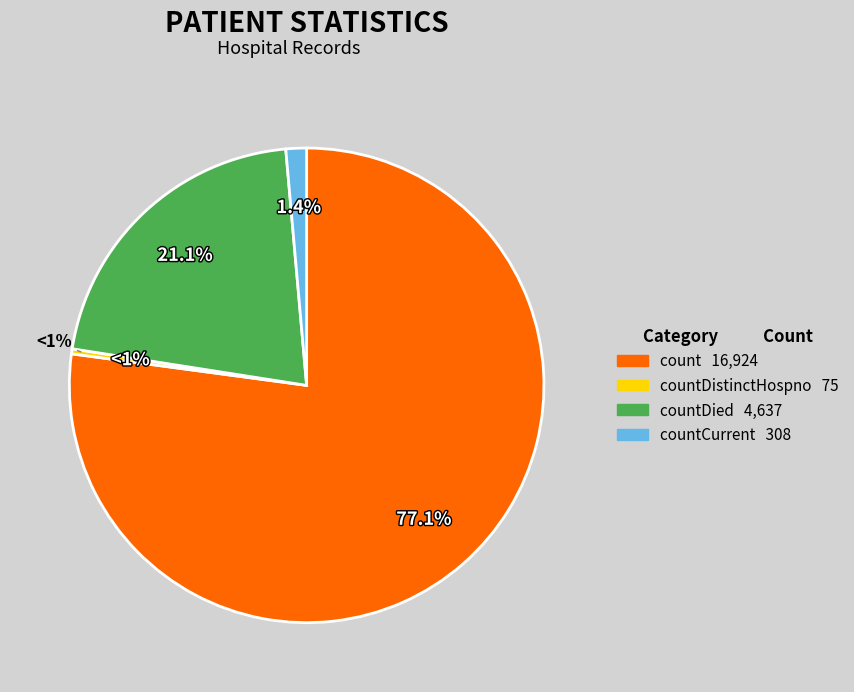

What is the change in value from count to countDied?

-12287